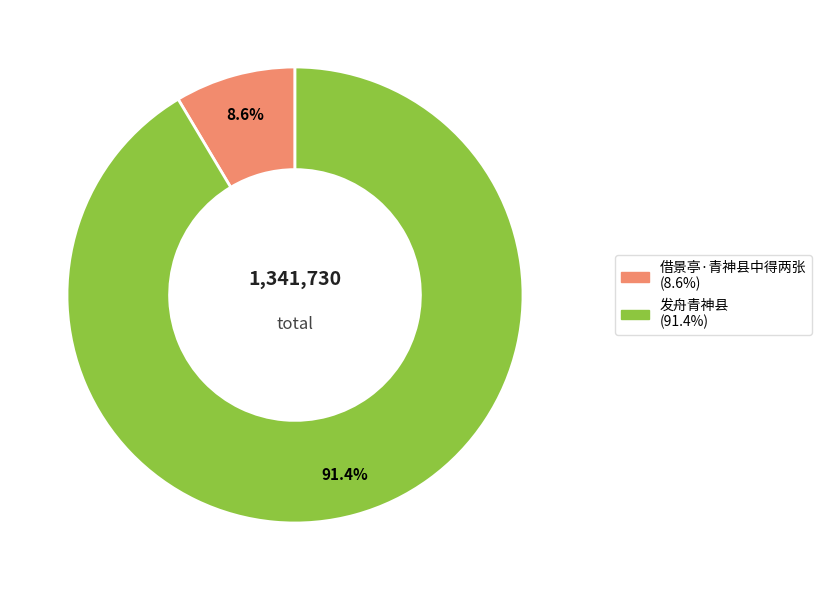

How many segments does this pie chart have?

2